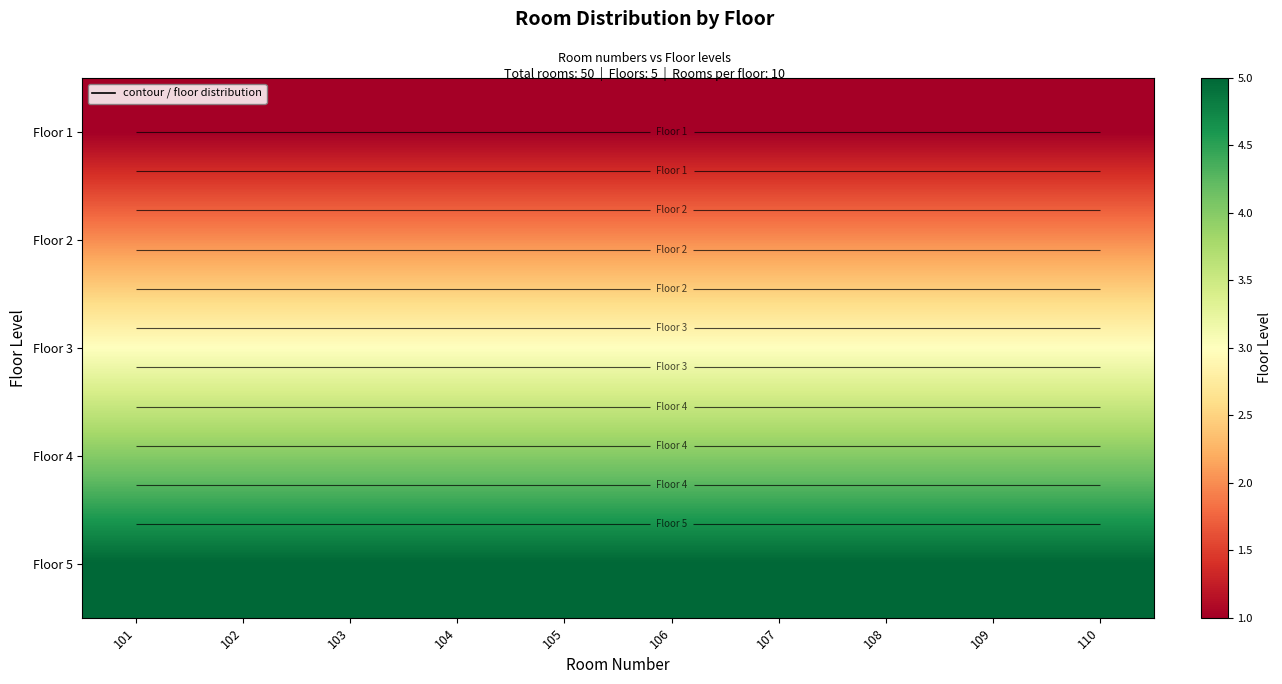

The value of Floor 5 at 105 is 5. True or false?

True